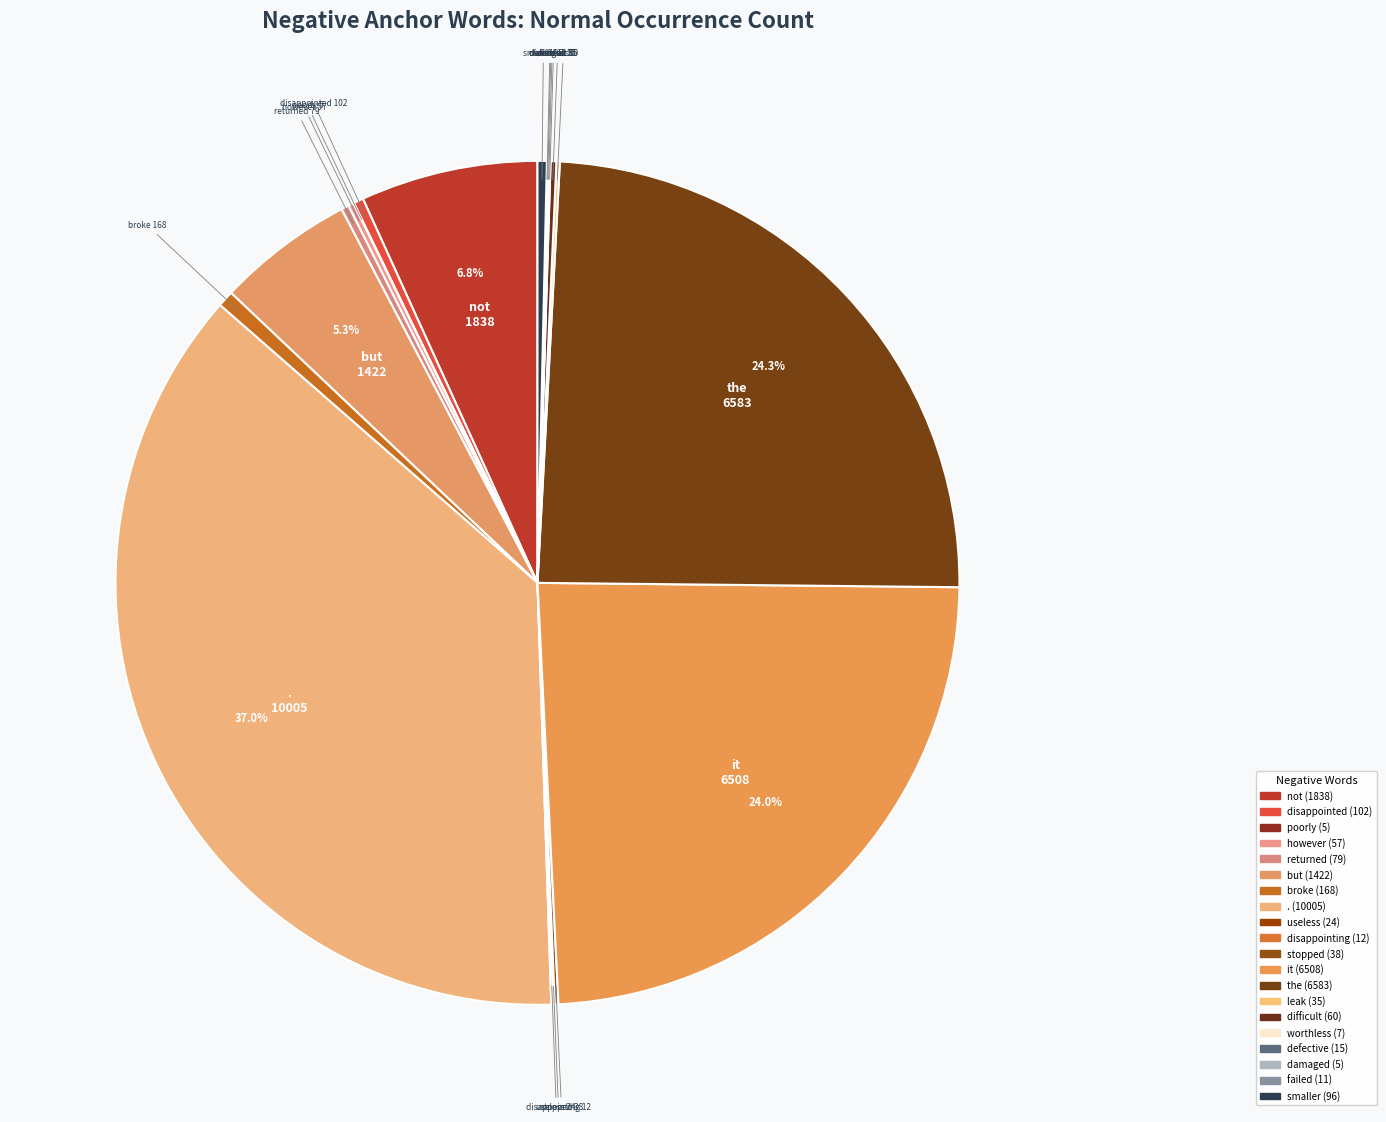

What is the ratio of the value at the to the value at smaller?

68.6